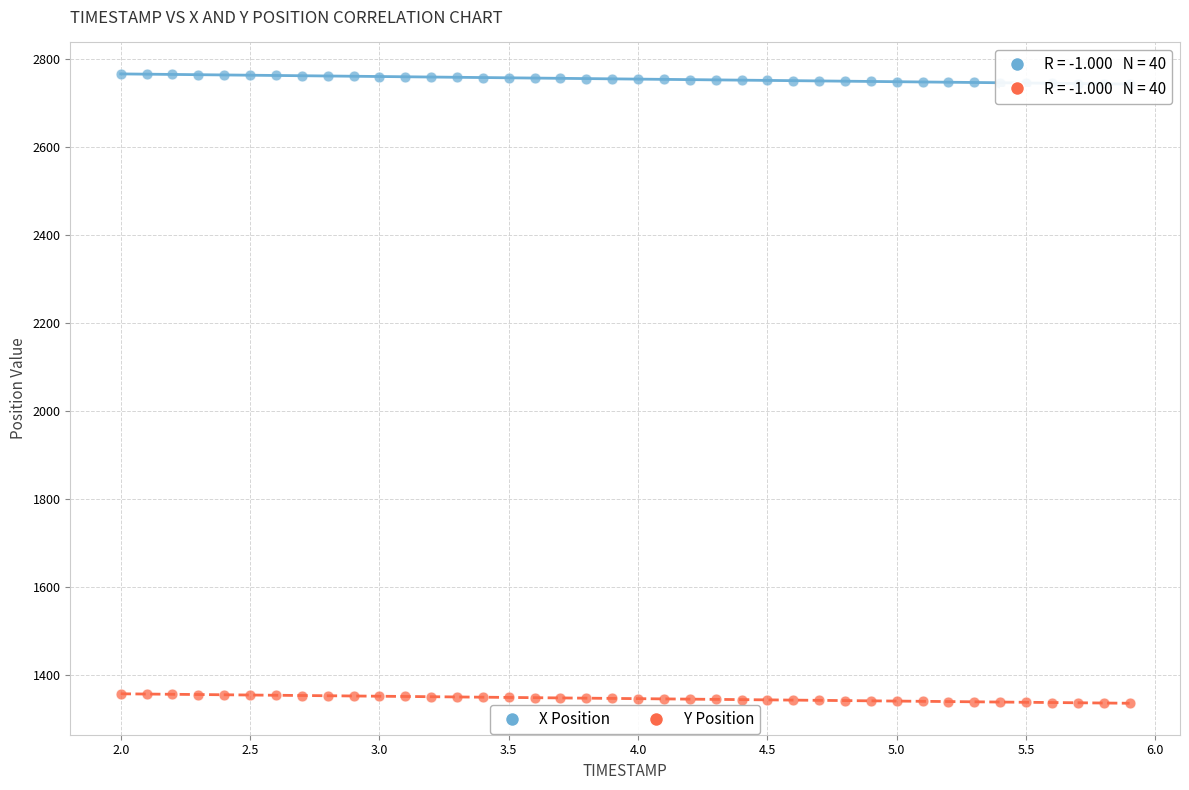

Which series contains the lowest Y value?

Y Position